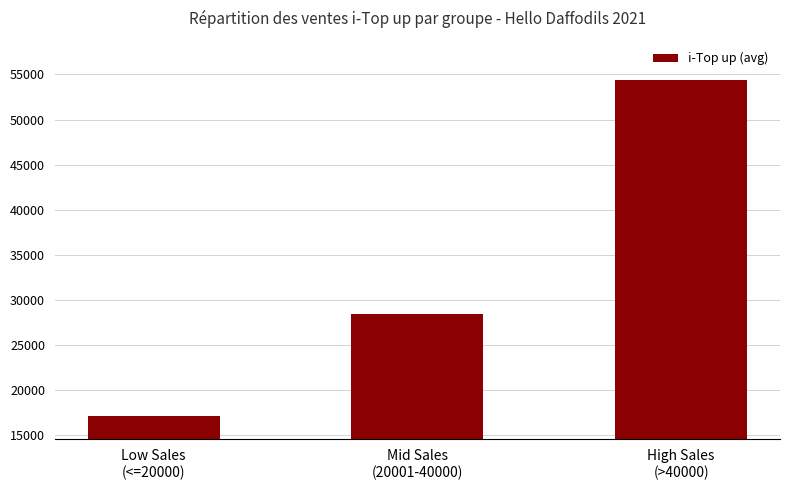

What is the ratio of the value at Low Sales
(<=20000) to the value at Mid Sales
(20001-40000)?

0.6